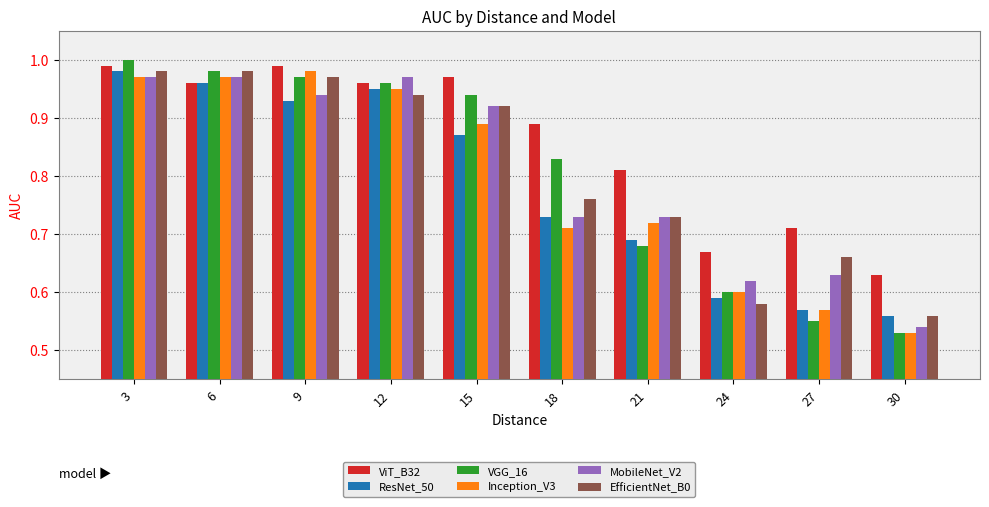

The Inception_V3 series shows 0.5 at 18. True or false?

False